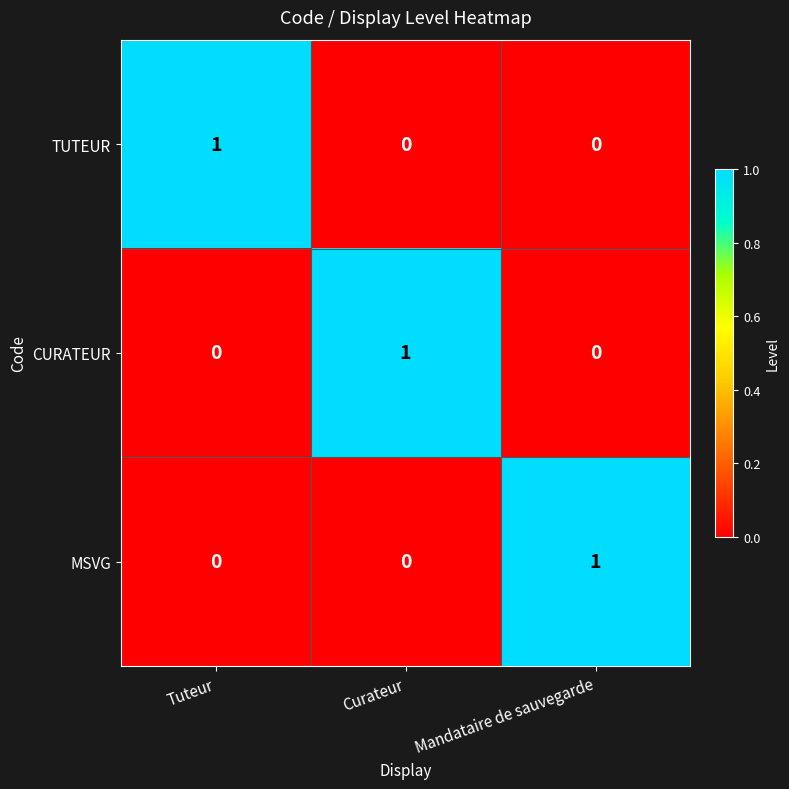

True or false: TUTEUR has a value of 2 at Tuteur.

False